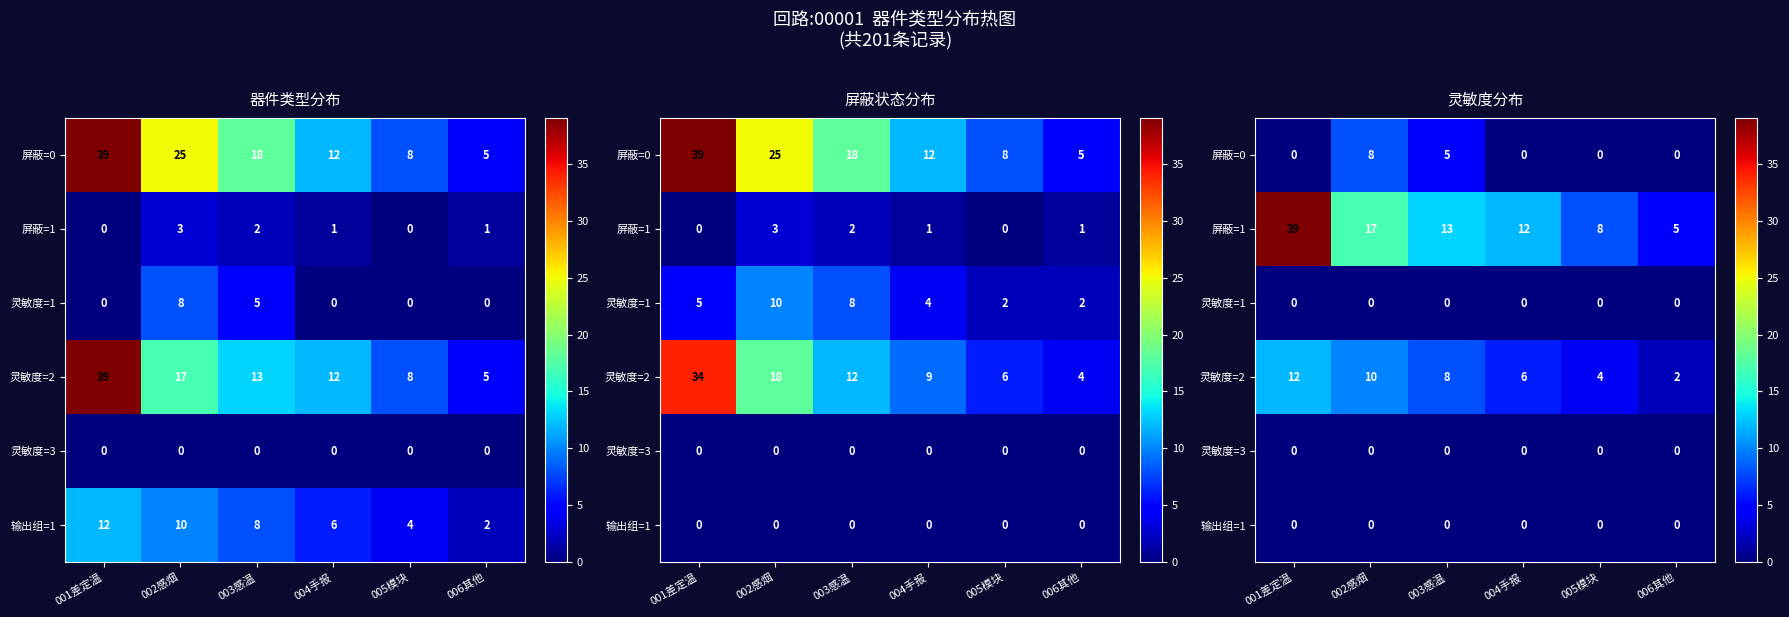

The value of 屏蔽=0 at 003感温 is 5. True or false?

True